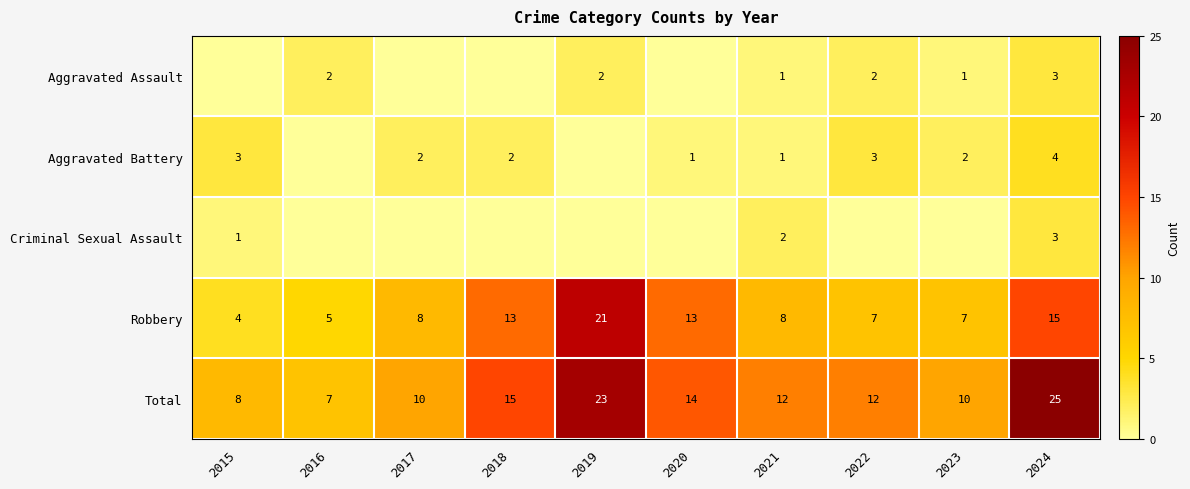

Read the Robbery value at 2015.

4